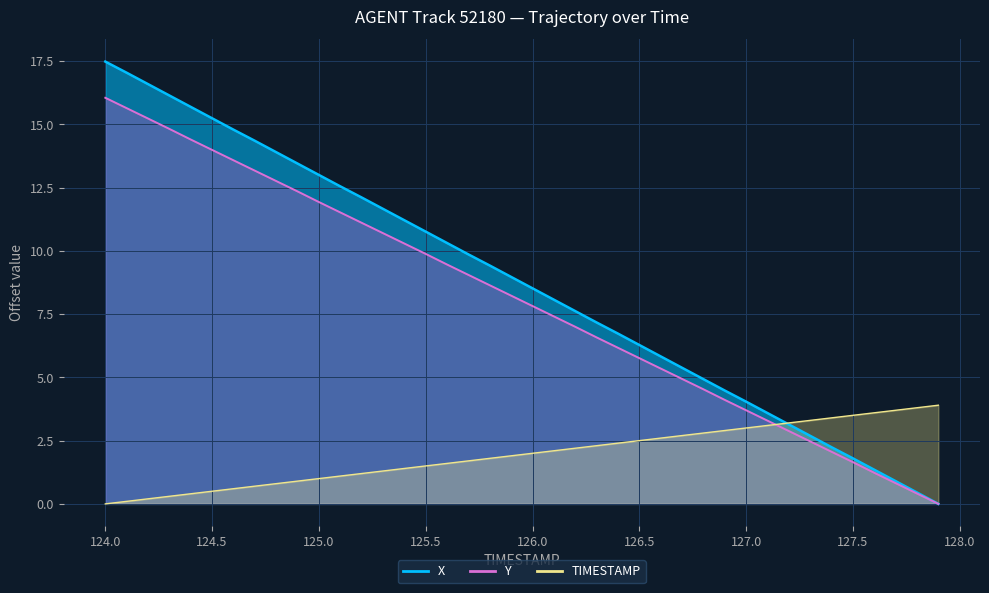

Where does the TIMESTAMP series first go above 2?

126.1